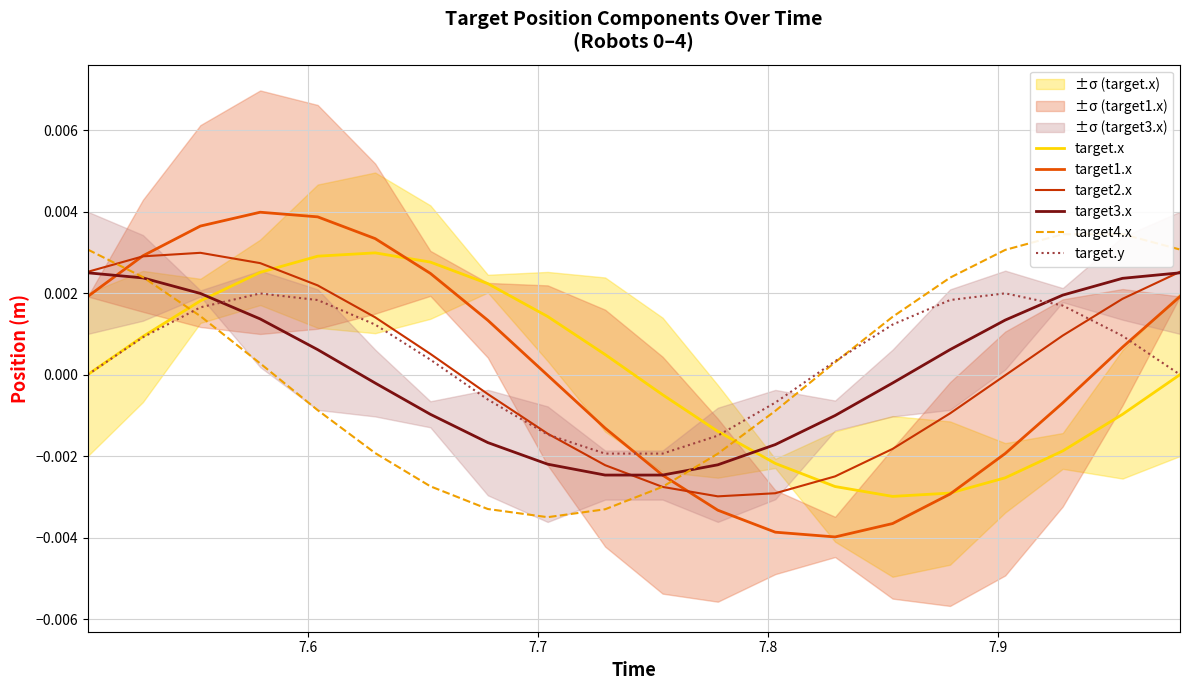

After their last crossing, which series has the higher values: target3.x or target.y?

target3.x